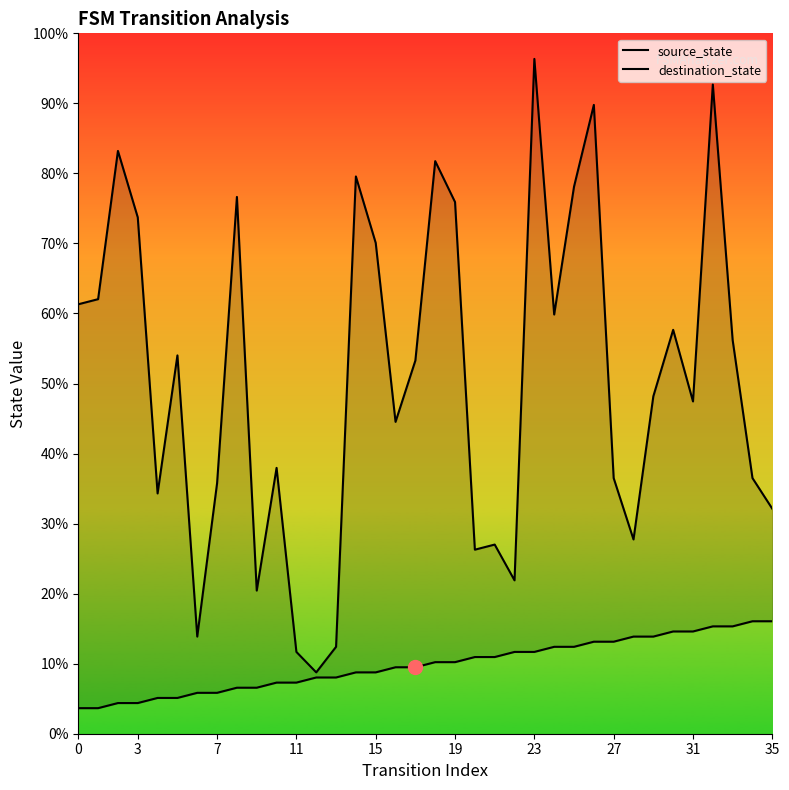

What is the label of the 9th point from the right?

27